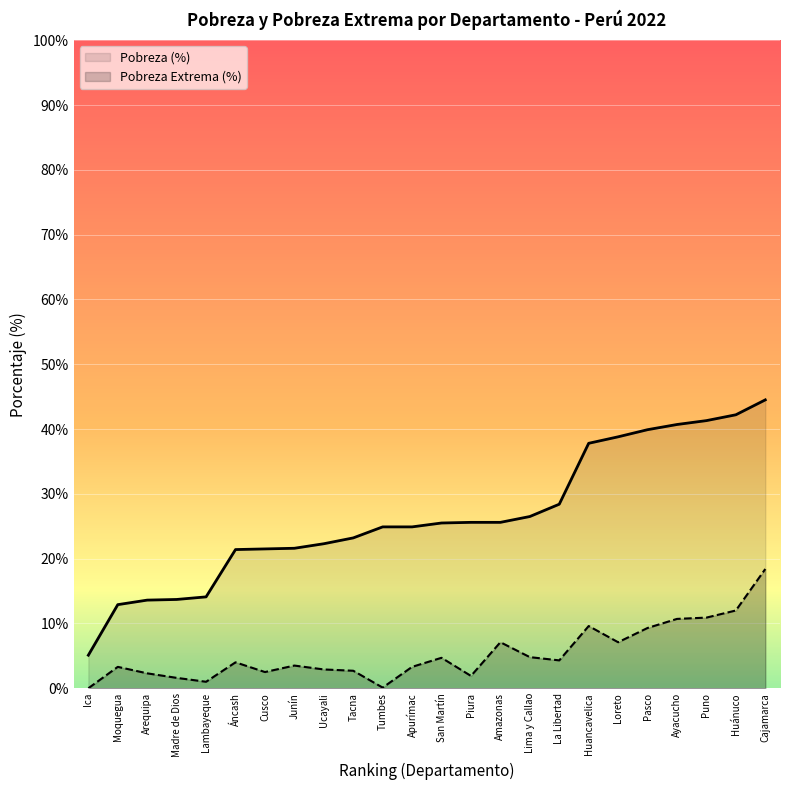

True or false: Pobreza (%) has a value of 25.6 at Amazonas.

True